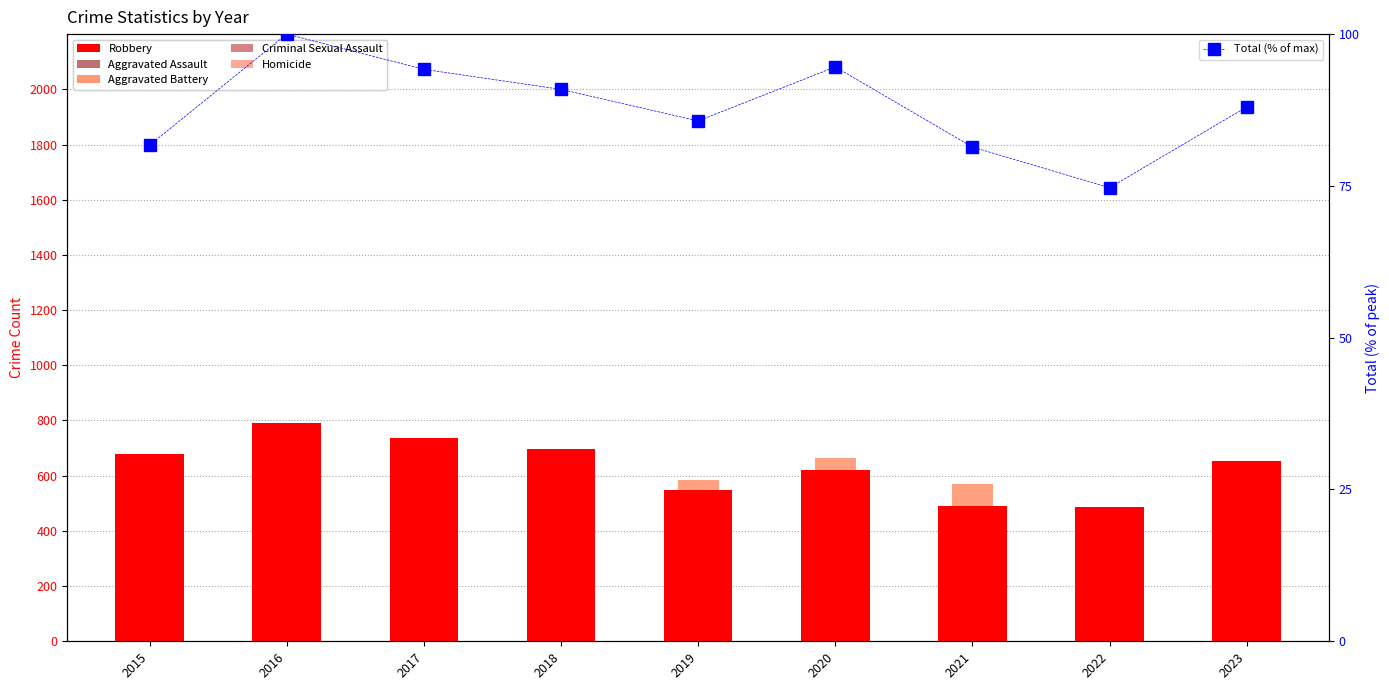

Between 2022 and 2020, which is larger?

2020